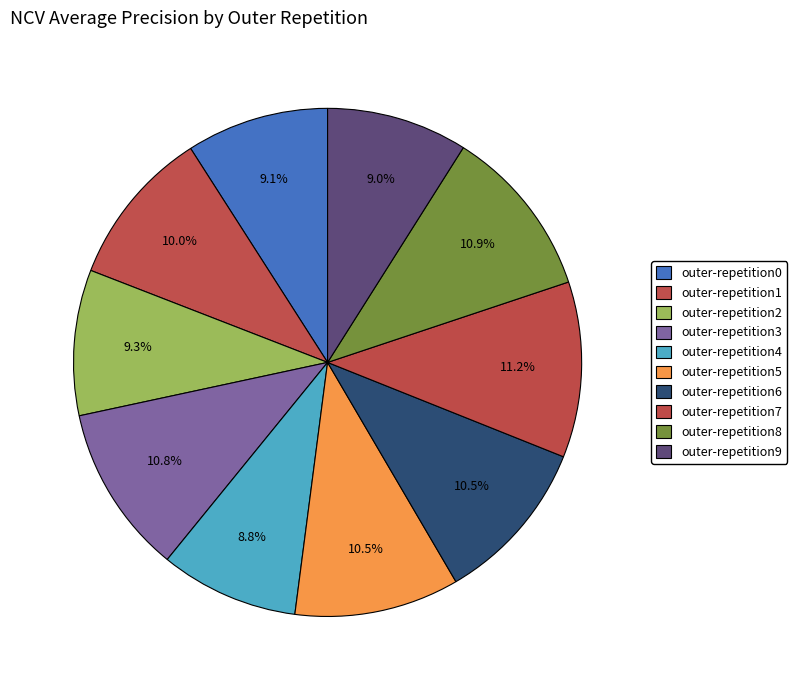

The outer-repetition8 slice represents 25% of the pie. True or false?

False